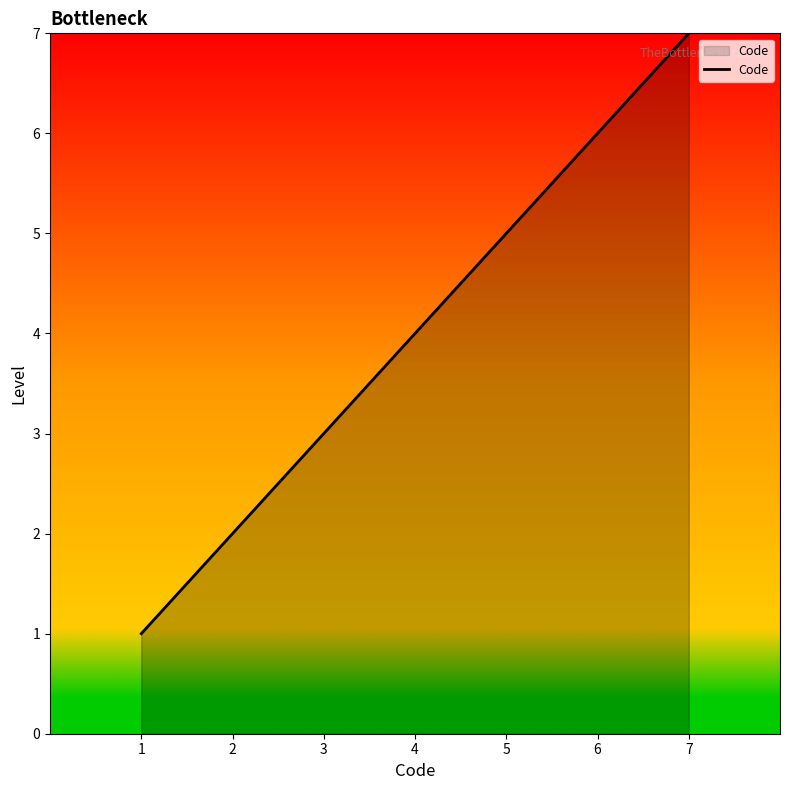

True or false: the data shows 1 at 1.

True